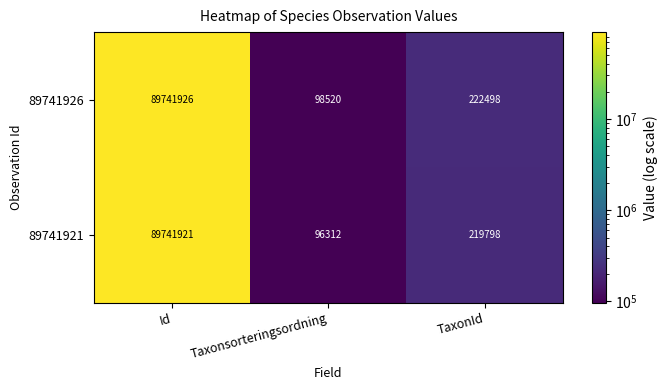

What is the difference between the maximum and minimum values in the 89741926 series?

89643406